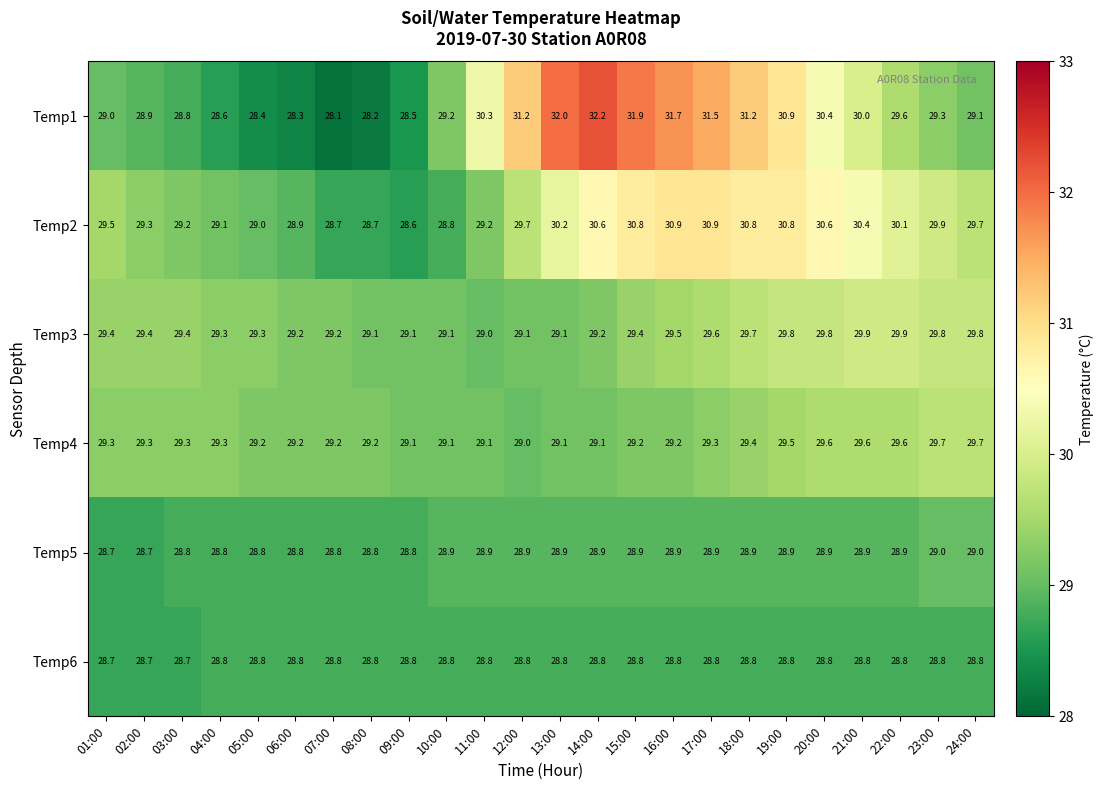

Rank the series by their maximum value, from lowest to highest.

Temp6, Temp5, Temp4, Temp3, Temp2, Temp1